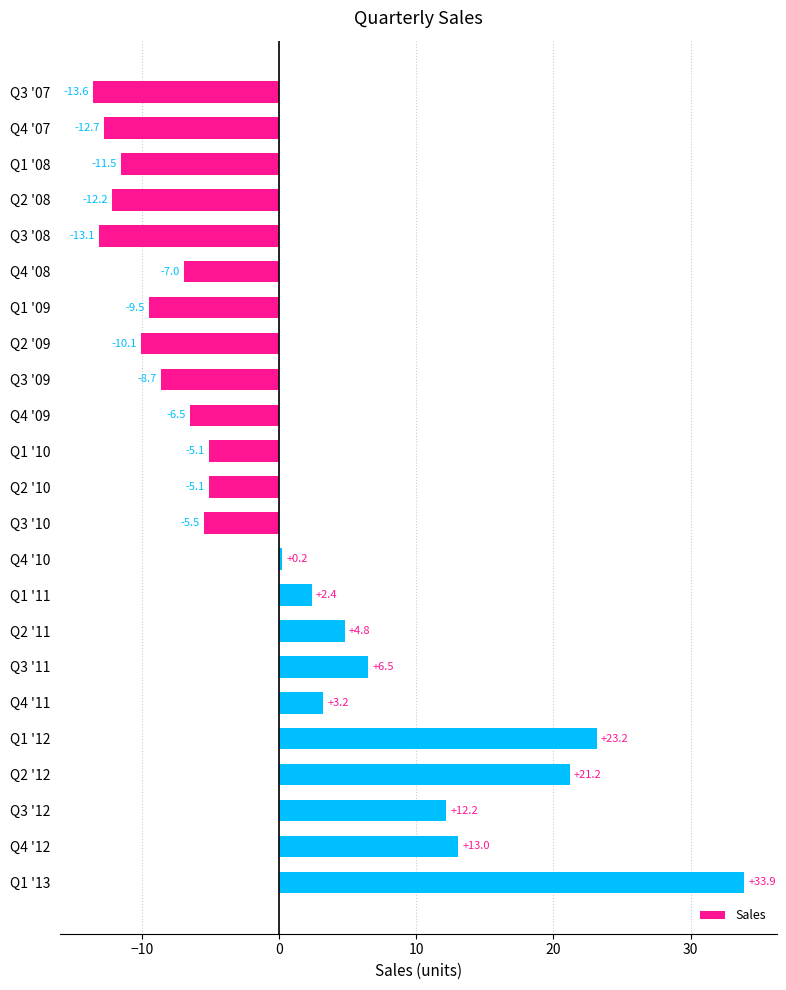

Reading bottom to top, list all the values displayed in this chart.

33.9	13.0	12.2	21.2	23.2	3.2	6.5	4.8	2.4	0.2	-5.5	-5.1	-5.1	-6.5	-8.7	-10.1	-9.5	-7.0	-13.1	-12.2	-11.5	-12.7	-13.6